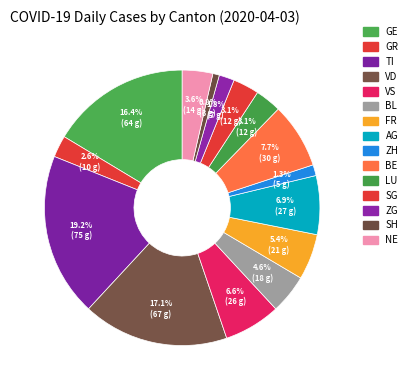

Rank the categories by value from lowest to highest.

SH, ZH, ZG, GR, LU, SG, NE, BL, FR, VS, AG, BE, GE, VD, TI